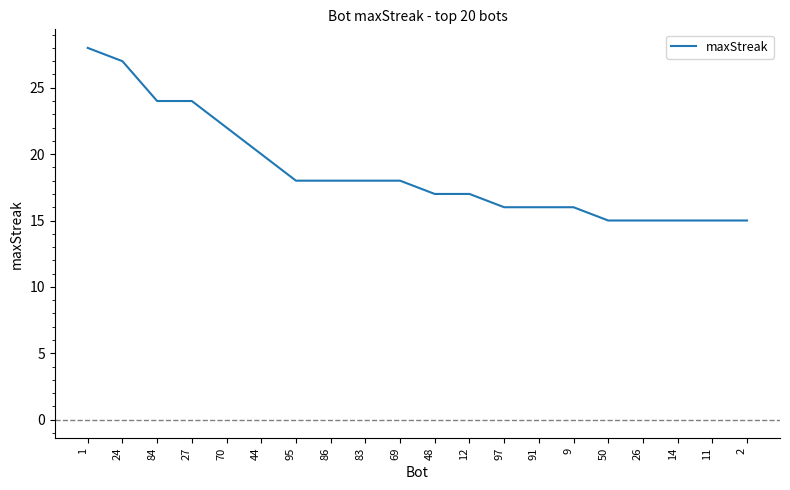

What is the difference between the values at 70 and 9?

6